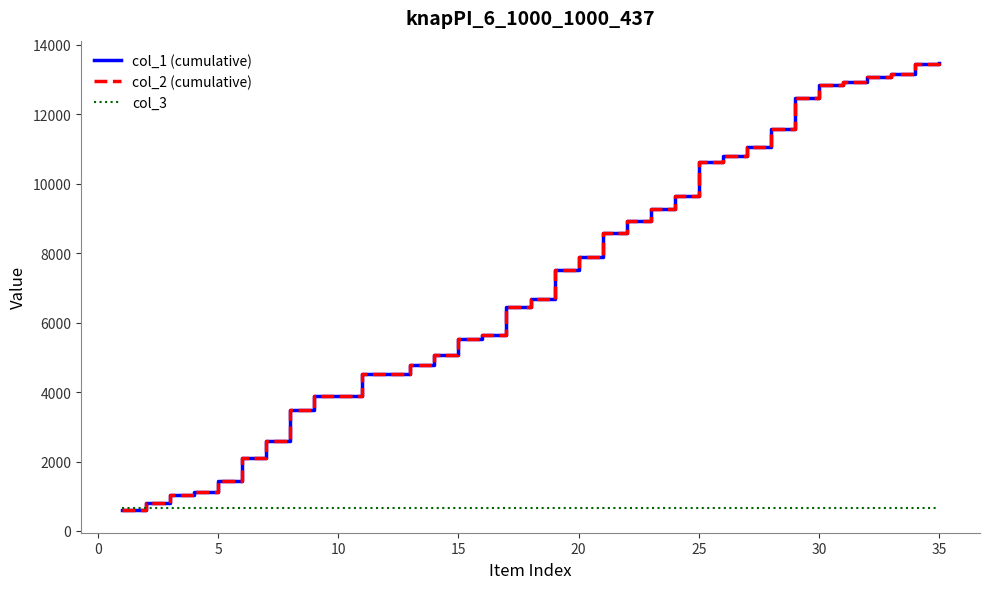

Is this an area chart (filled region under the line)?

No